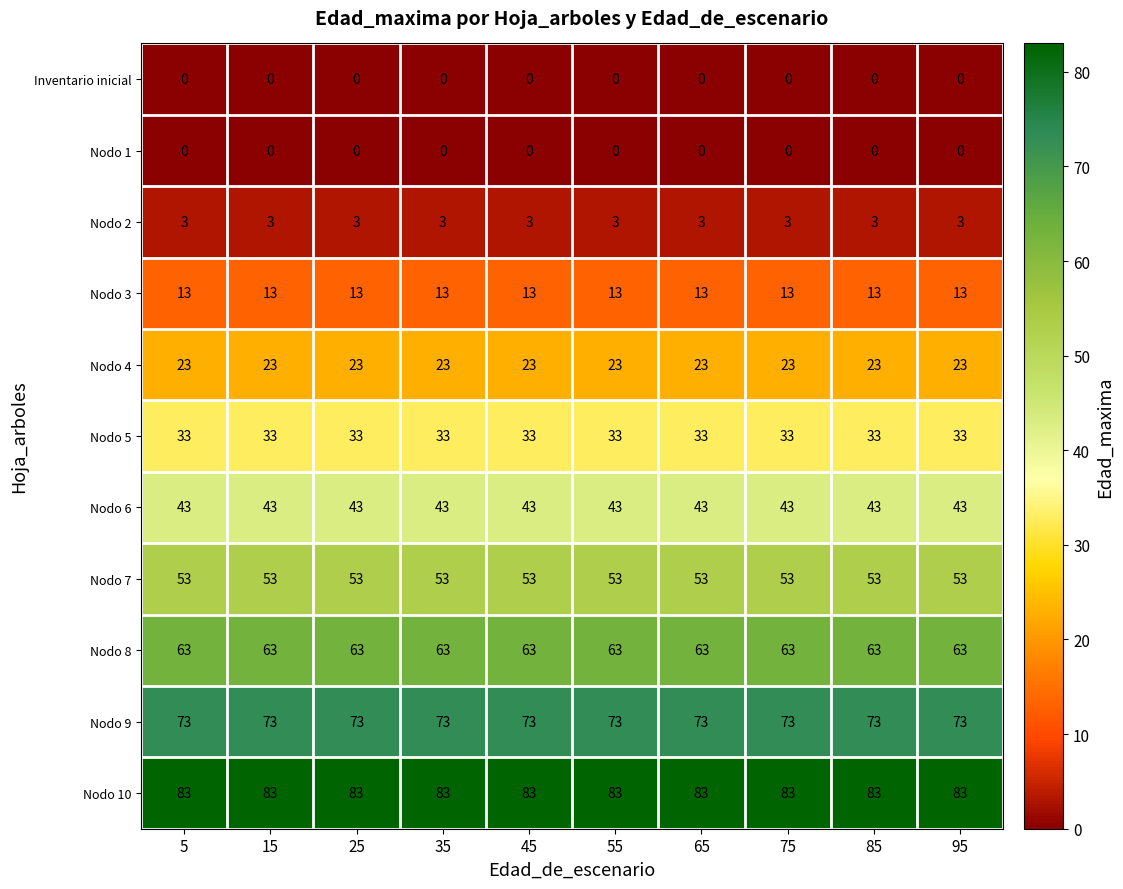

Is it true that Nodo 4 equals 23 at 95?

True